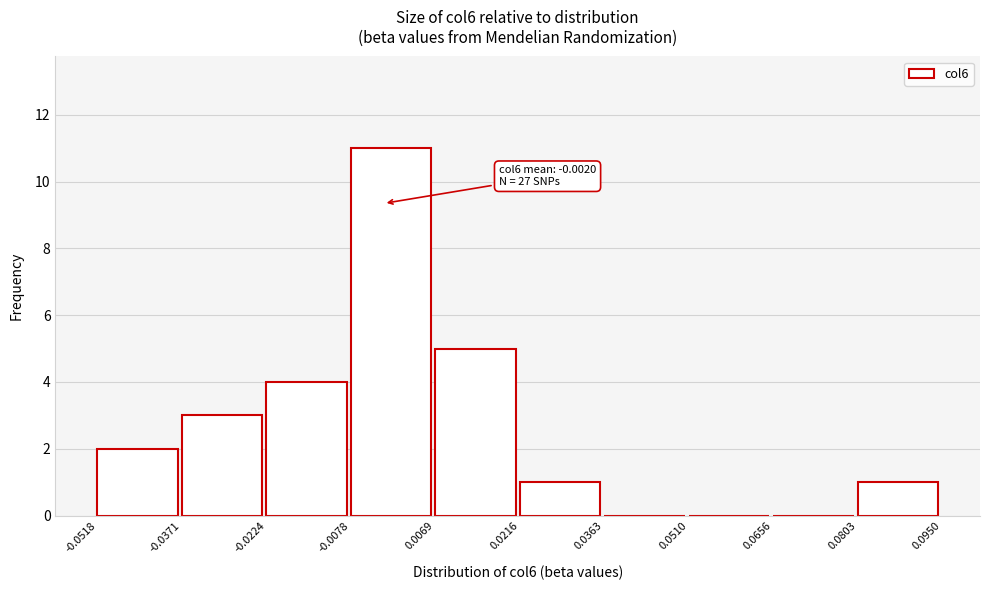

Over which range of the x-axis is the bar tallest?

-0.0078 to 0.0069